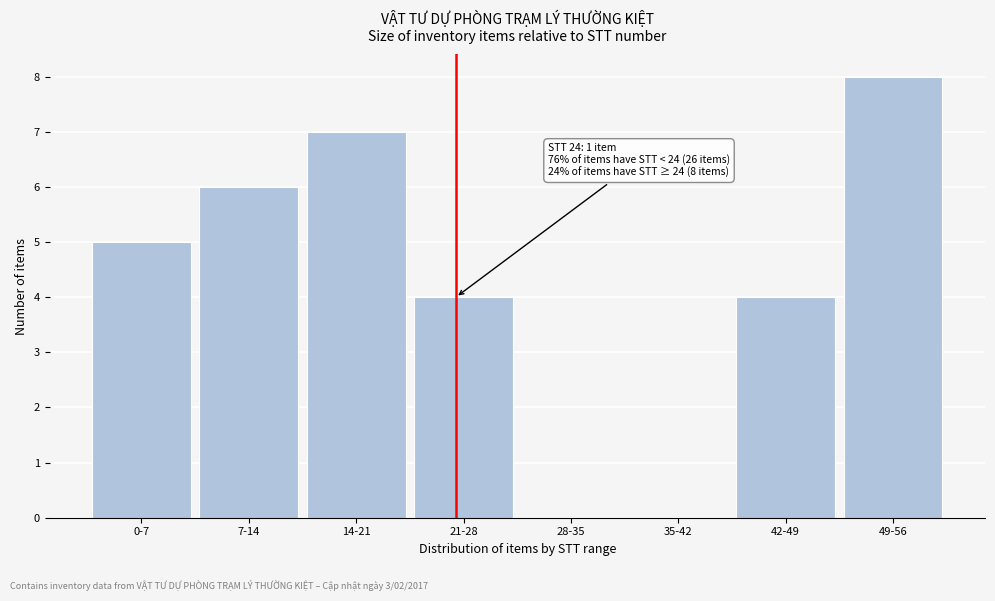

Reading left to right, transcribe all the data shown in this chart.

0-7=5	7-14=6	14-21=7	21-28=4	28-35=0	35-42=0	42-49=4	49-56=8